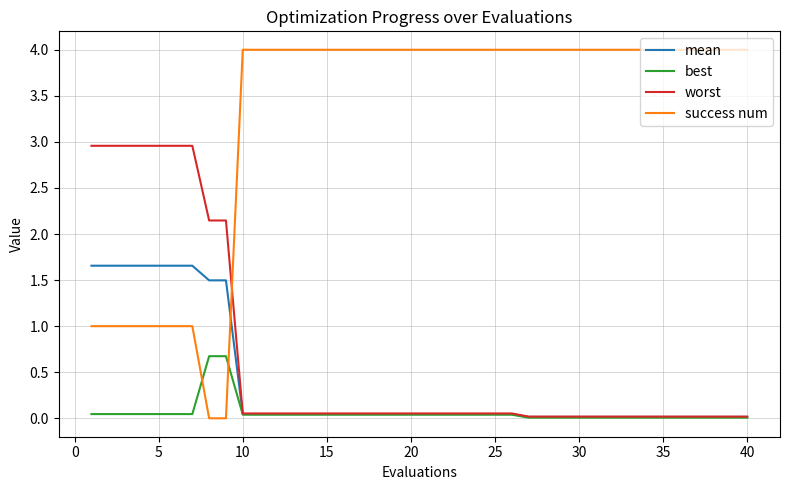

How many times do best and success num cross each other?

2